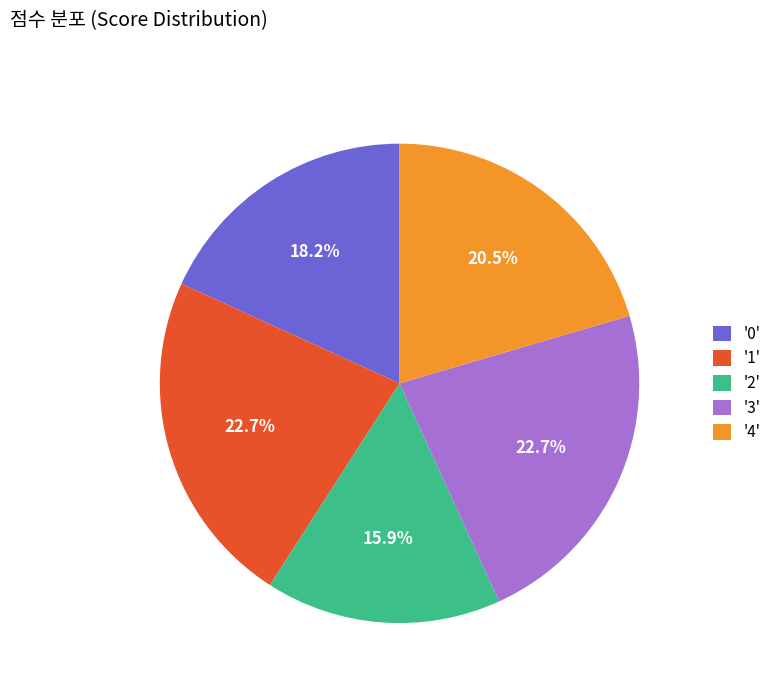

Combined, do '1' and '2' account for over 50%?

No